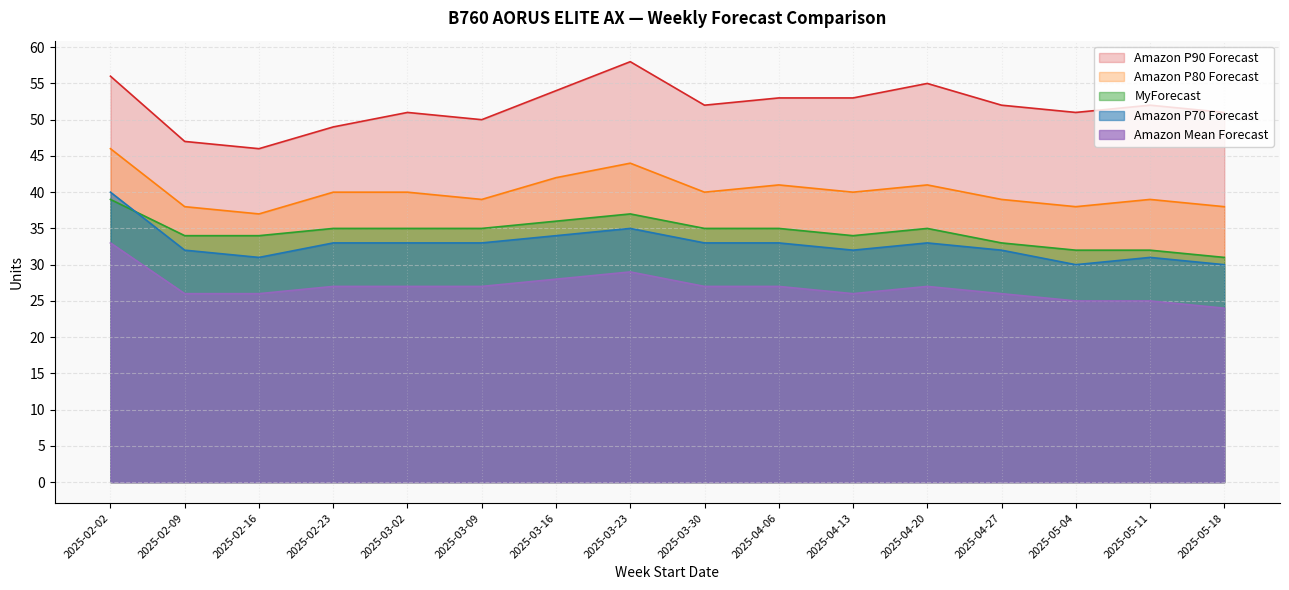

What is the difference between the maximum and minimum values in the Amazon P90 Forecast series?

12